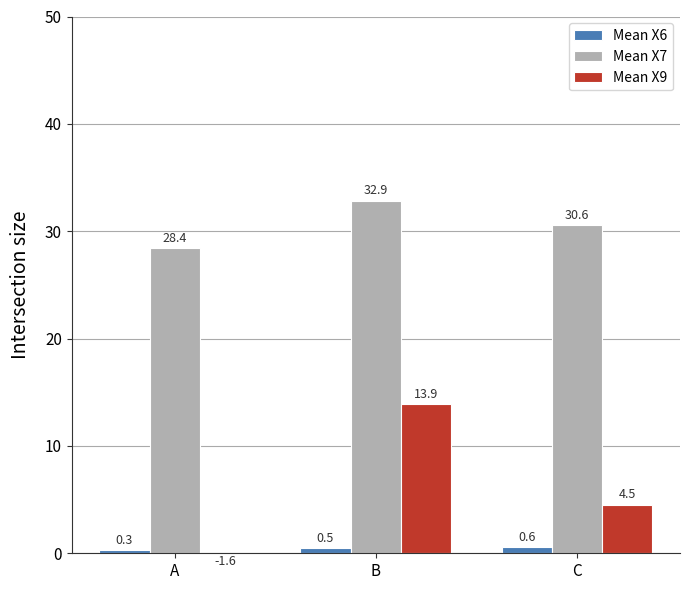

Rank the series by their average value, from lowest to highest.

Mean X6, Mean X9, Mean X7